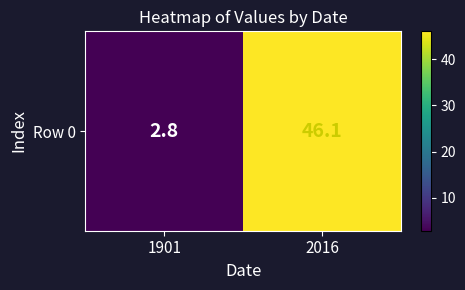

Approximately how many times larger is the value at 1901 compared to 2016?

0.1